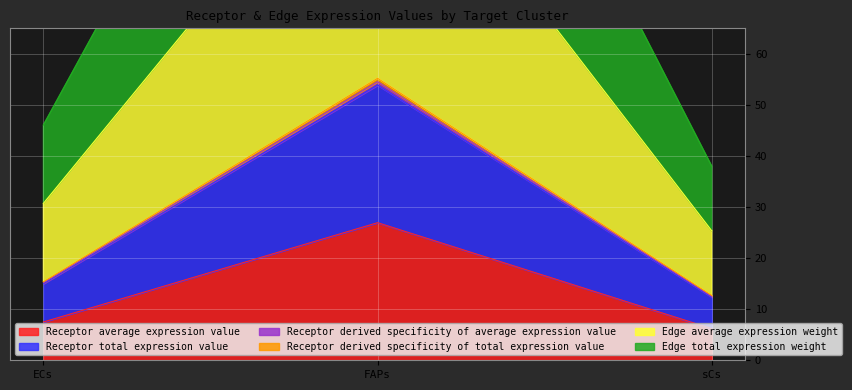

At how many categories does at least one series exceed 75?

1